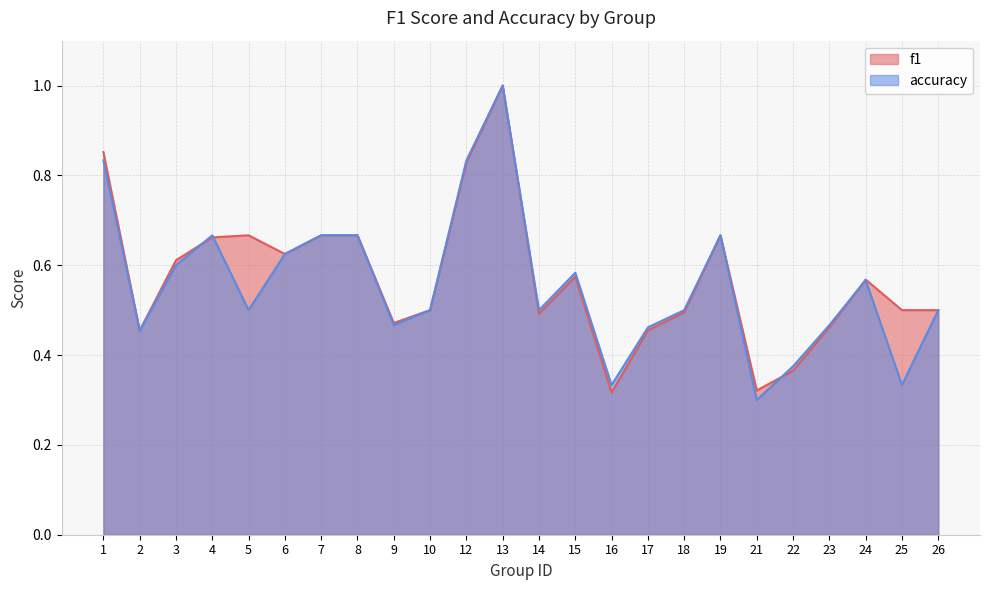

What value does the f1 series have at 8?

0.7